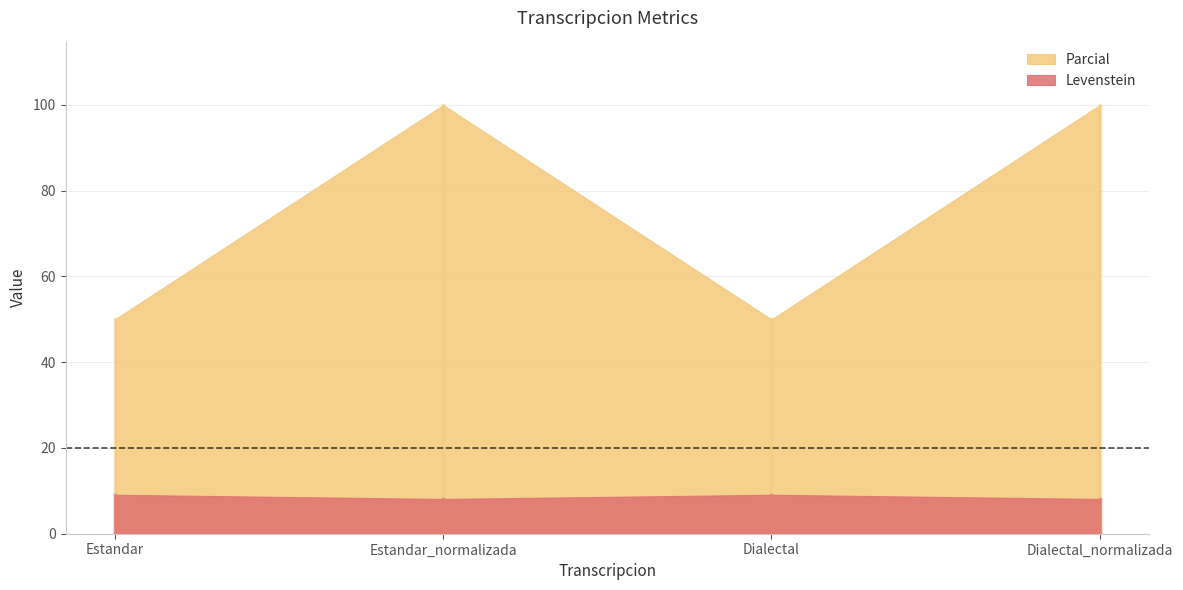

True or false: Parcial and Levenstein cross at least once.

False